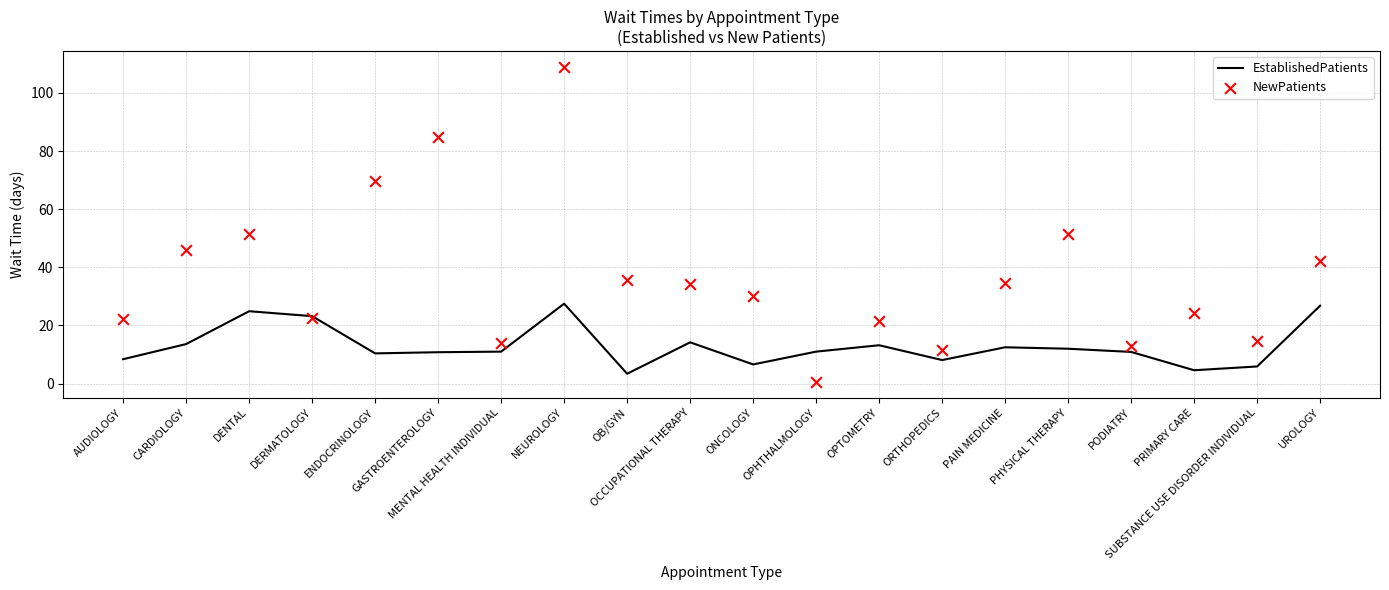

Which series has the largest total across all categories?

NewPatients